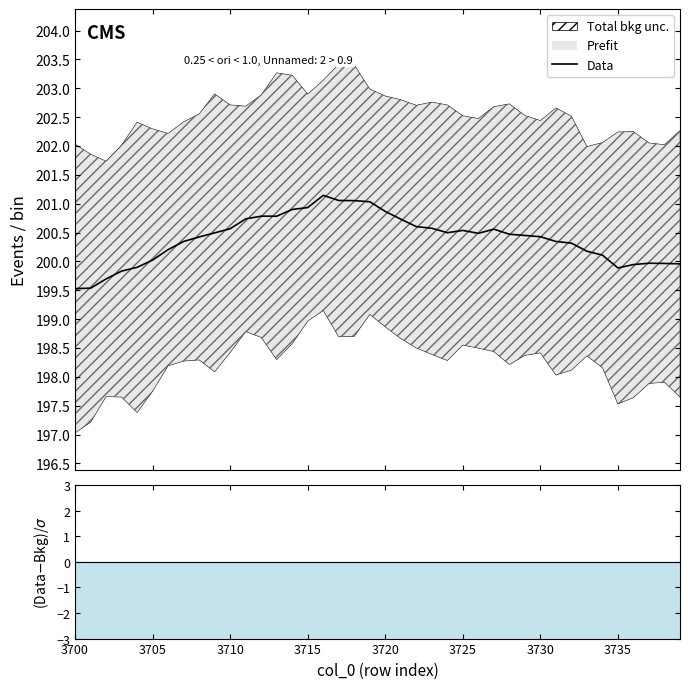

How many lines are shown in the chart?

1